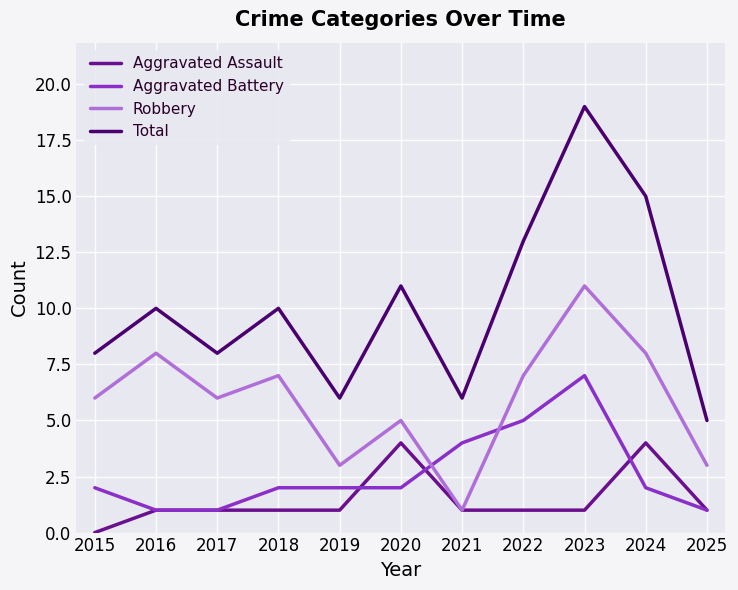

How many interior local peaks does the Robbery series have?

4